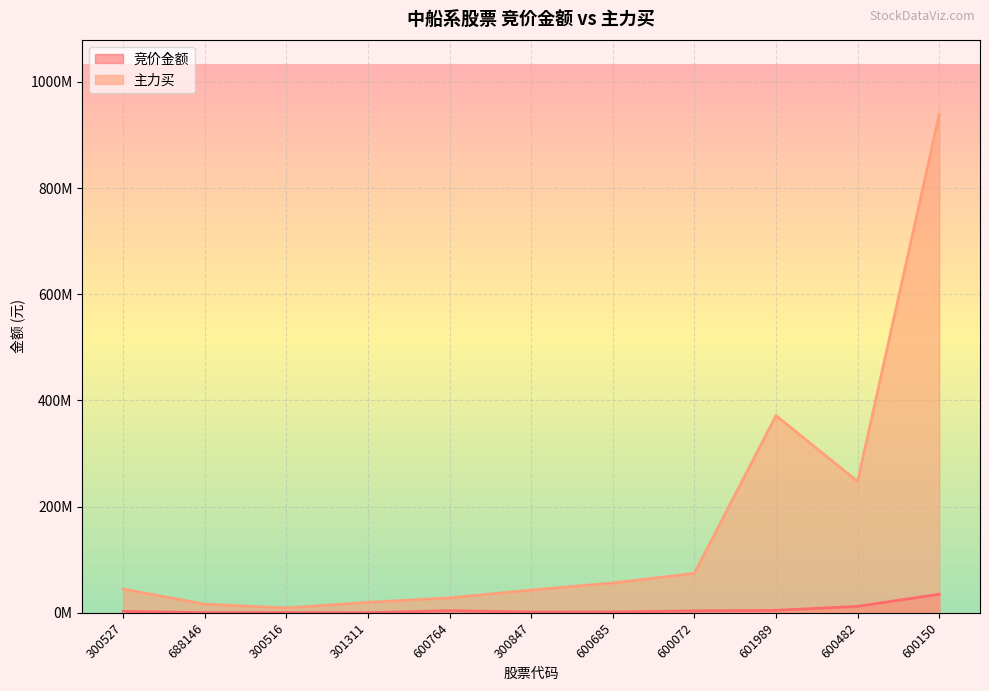

Which series has the widest spread of values?

主力买